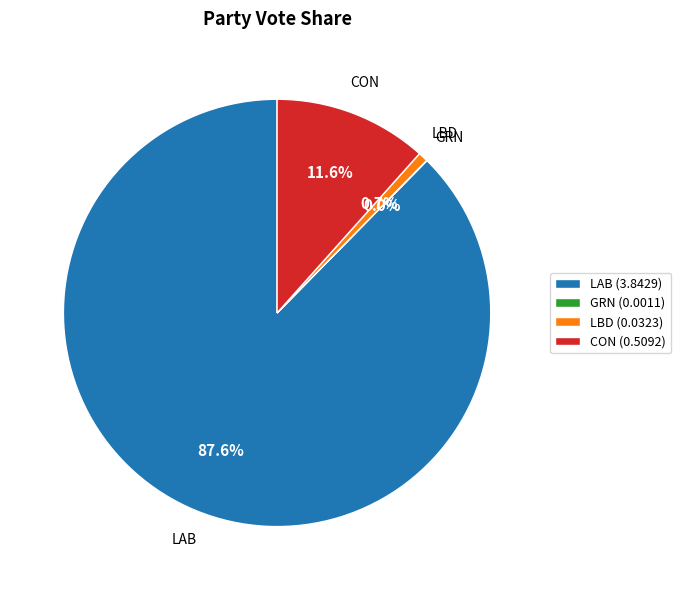

True or false: LAB accounts for 88% of the total.

True